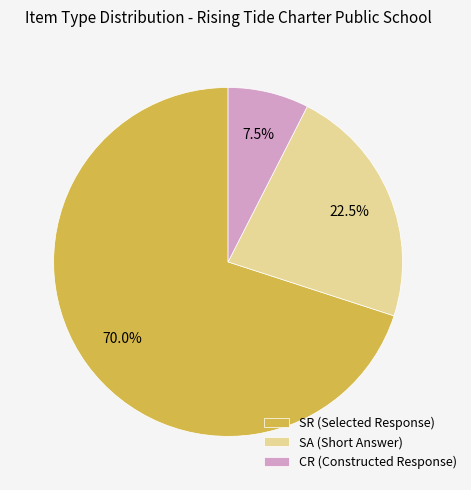

Does SR (Selected Response) represent more than half of the total?

Yes